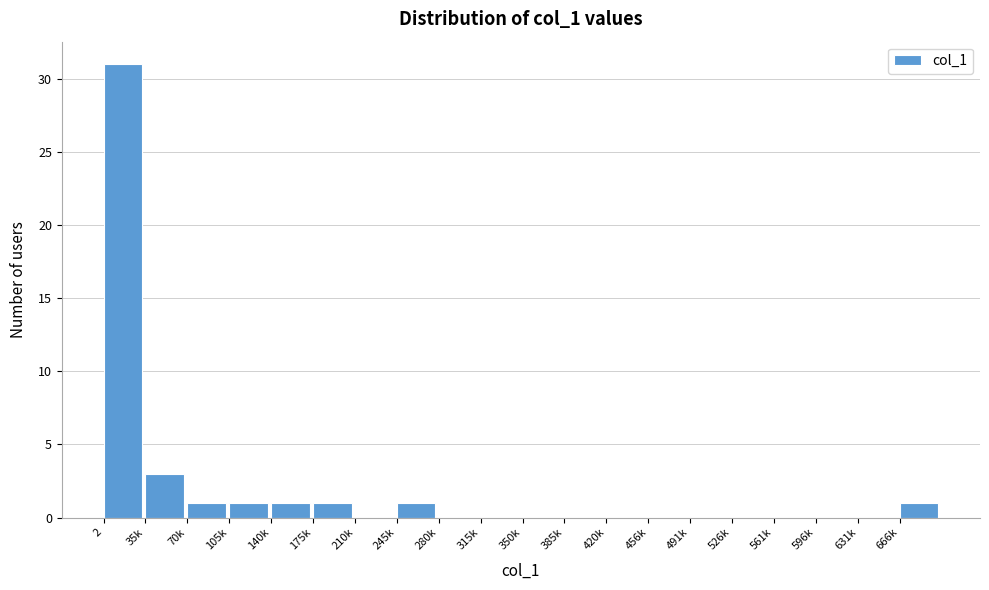

Reading left to right, what are all the values shown in this chart?

2=31	35k=3	70k=1	105k=1	140k=1	175k=1	210k=0	245k=1	280k=0	315k=0	350k=0	385k=0	420k=0	456k=0	491k=0	526k=0	561k=0	596k=0	631k=0	666k=1